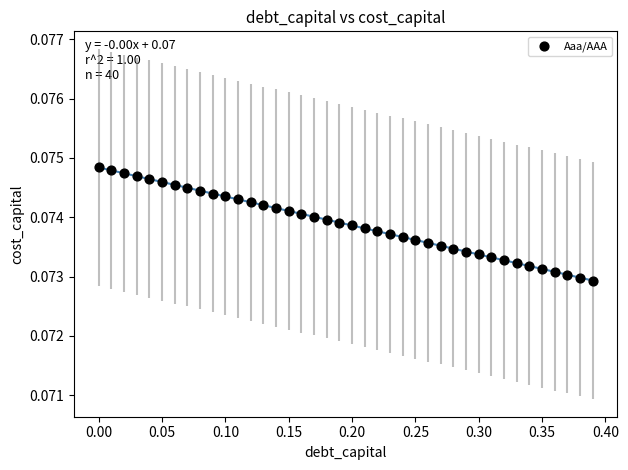

What is the range of X values (max minus min)?

0.4